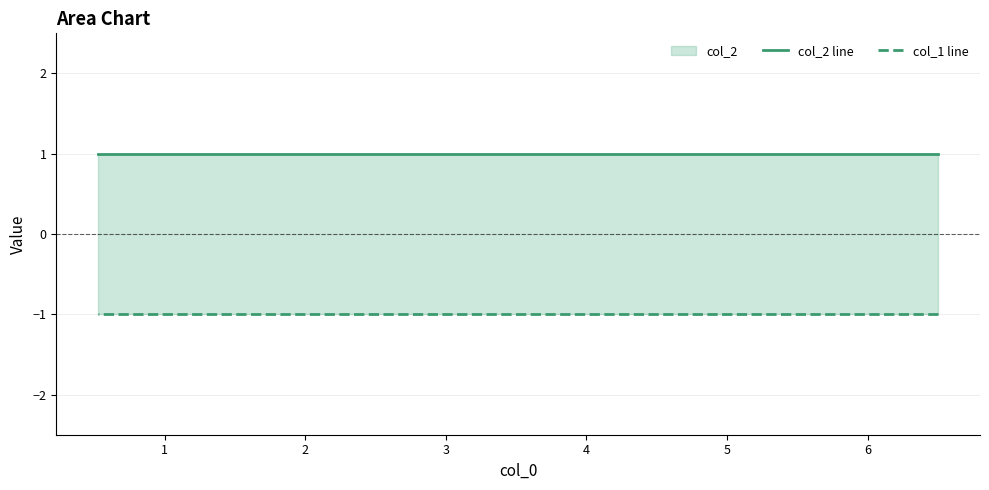

True or false: col_2 line and col_1 line intersect in this chart.

False